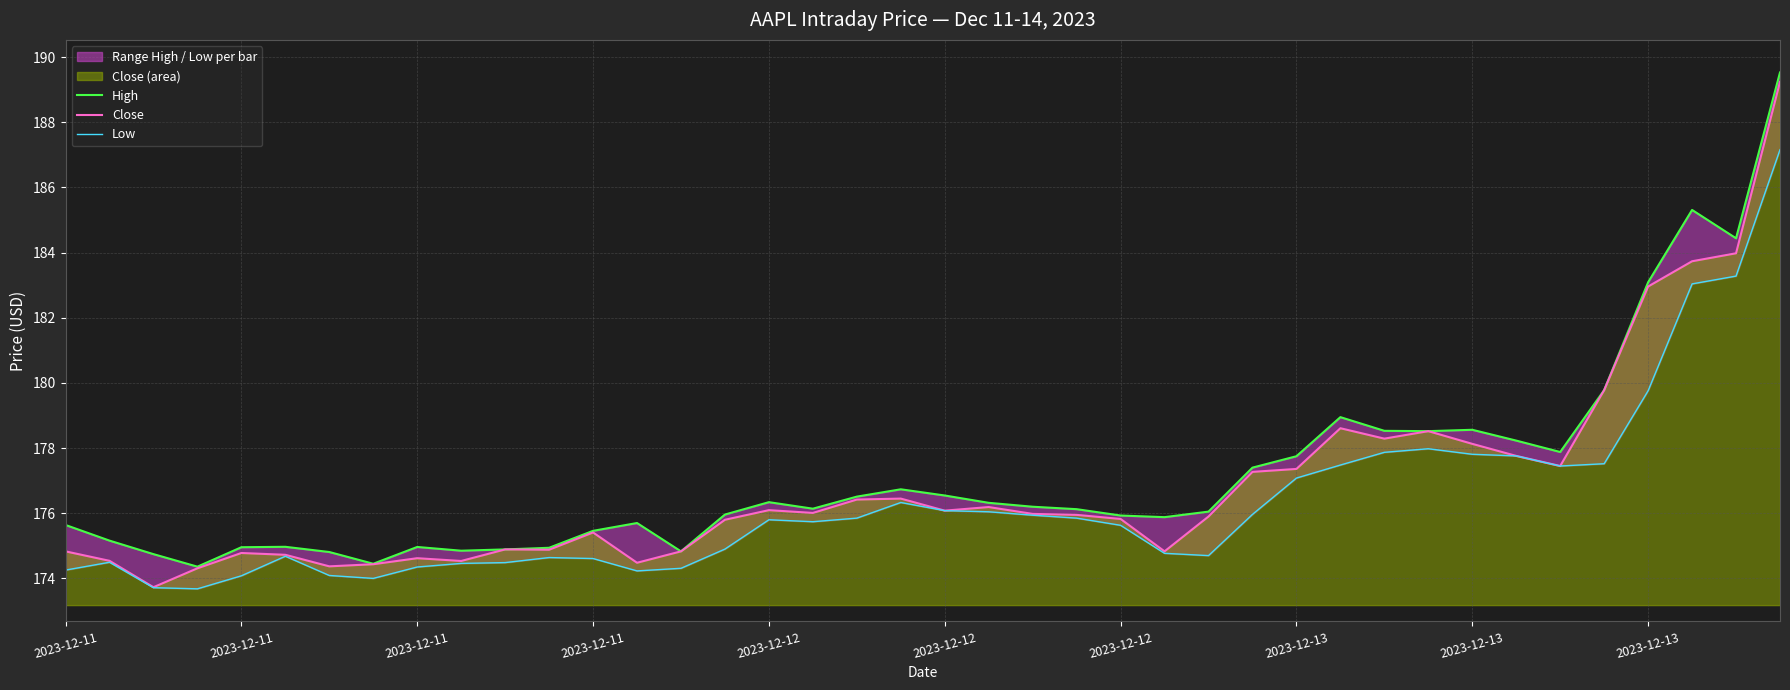

How many interior local peaks does the Low series have?

6